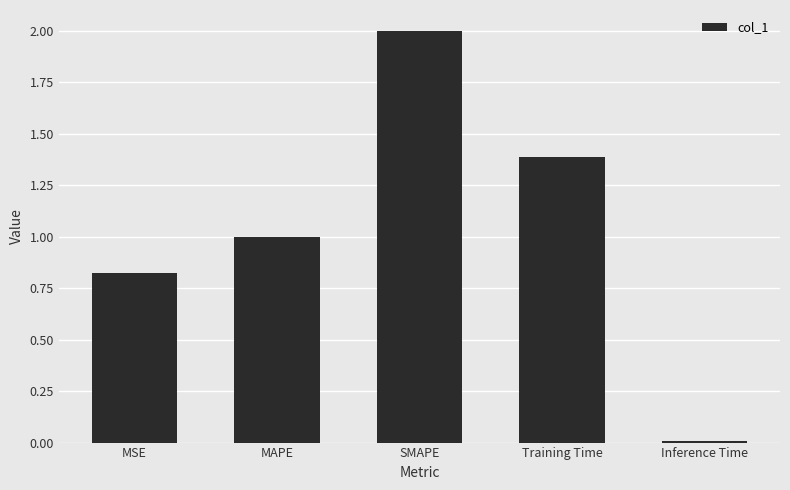

Are the bars grouped side by side (vs. stacked)?

No